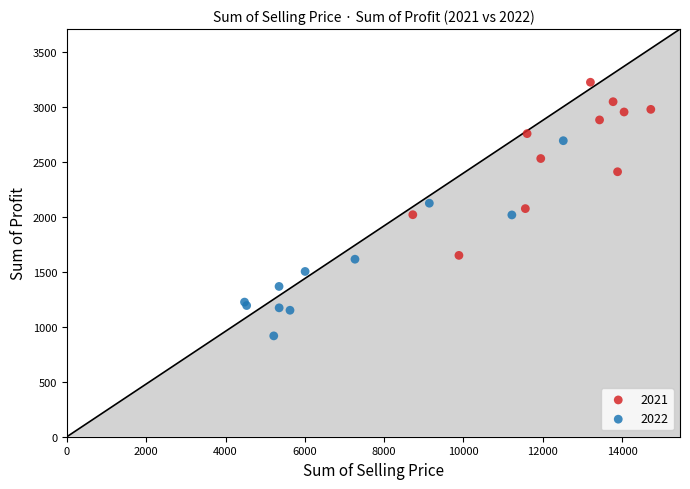

Which series reaches the minimum Y coordinate?

2022